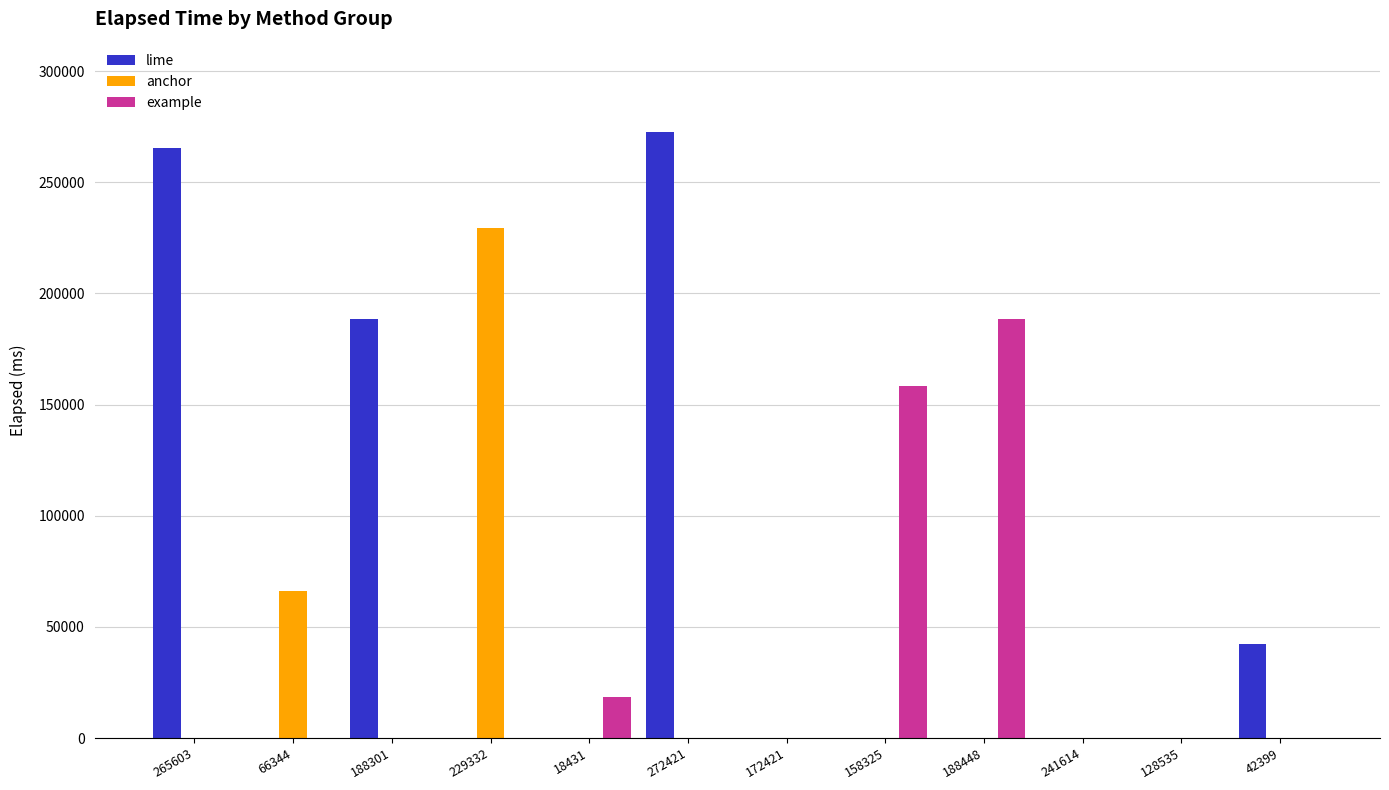

At which category does the chart reach its peak across all series?

272421